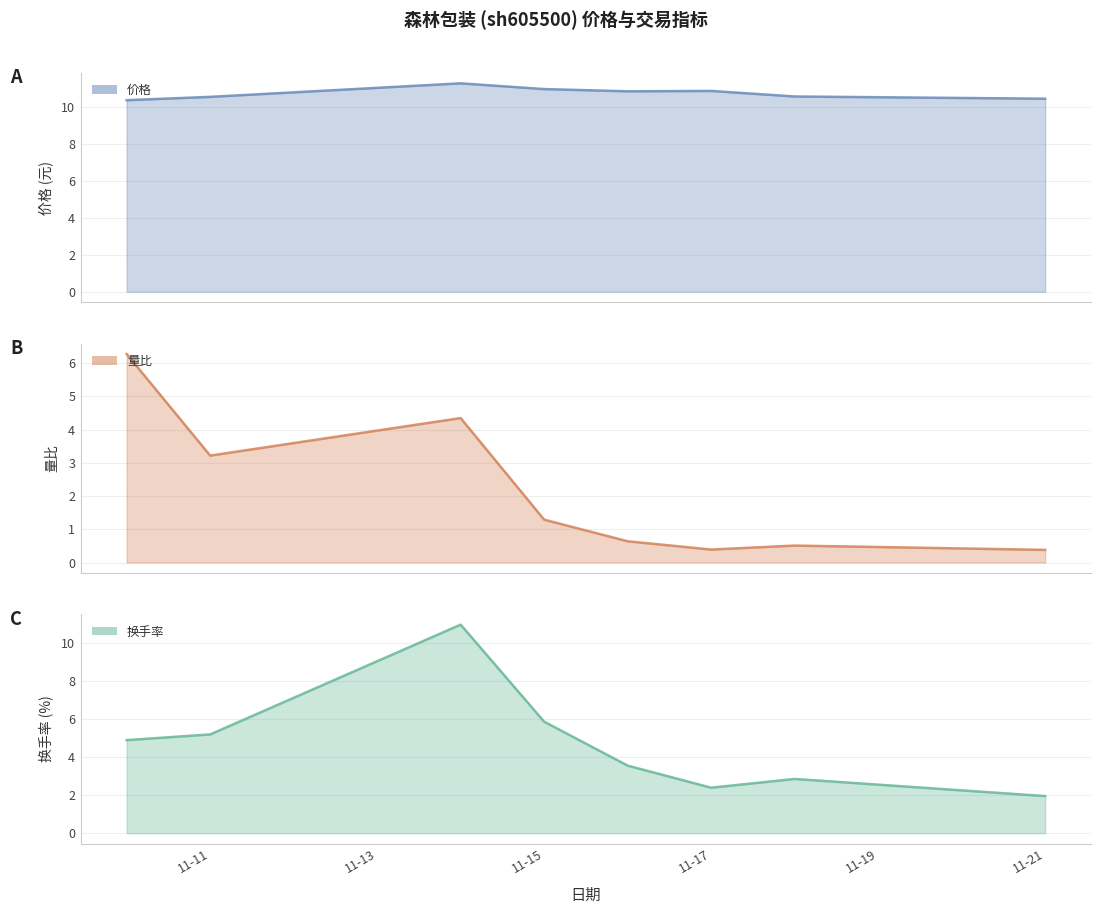

What is the value of the 换手率 point at the 5th from the left?

3.5